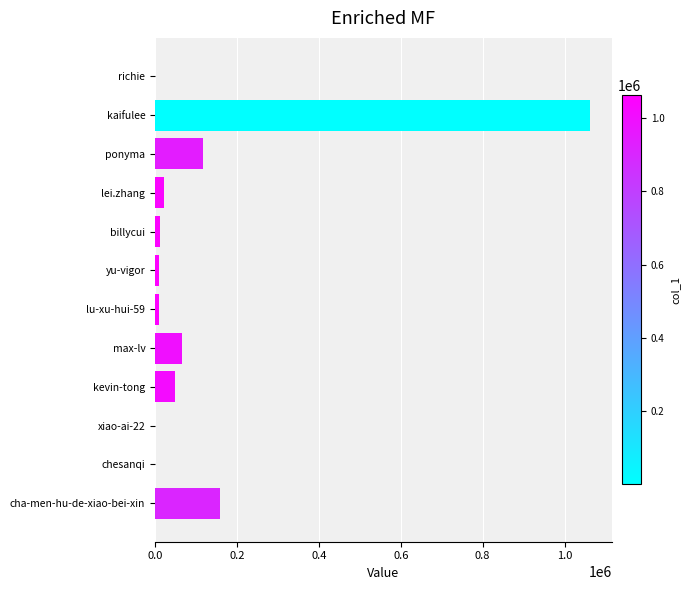

What is the change in value from cha-men-hu-de-xiao-bei-xin to kaifulee?

+904733